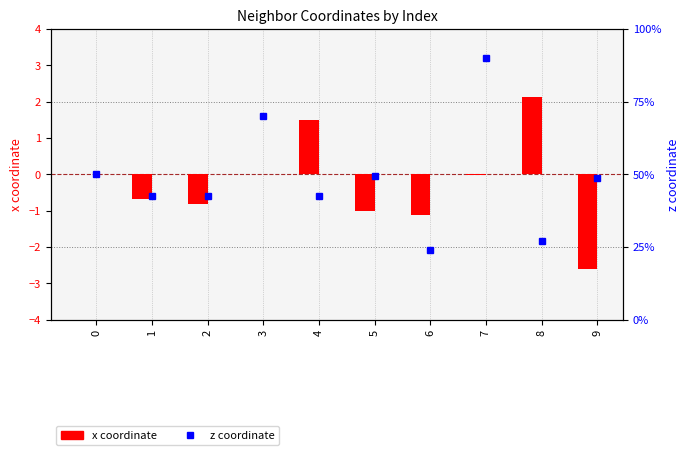

Which series has the largest total across all categories?

z coordinate